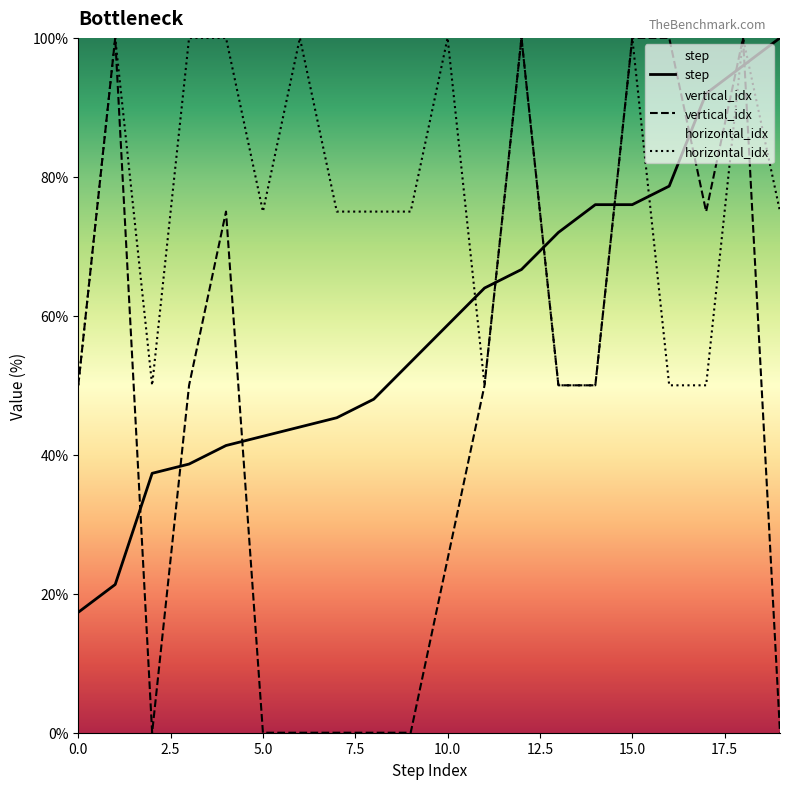

Which series has the widest spread of values?

vertical_idx